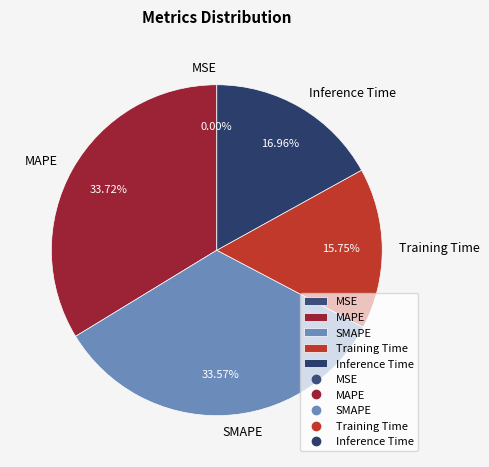

Which has a higher value, Inference Time or SMAPE?

SMAPE